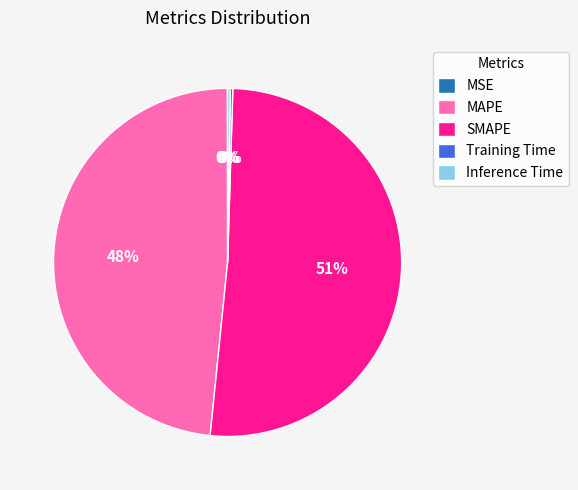

Which category accounts for the majority?

SMAPE